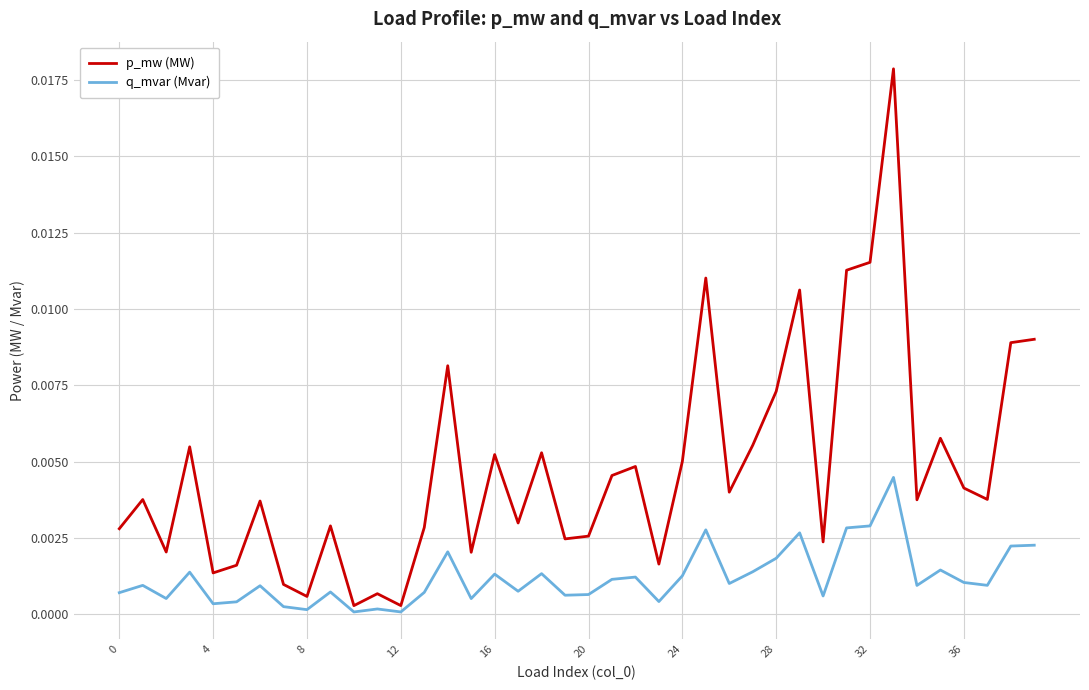

Which series has the widest spread of values?

p_mw (MW)